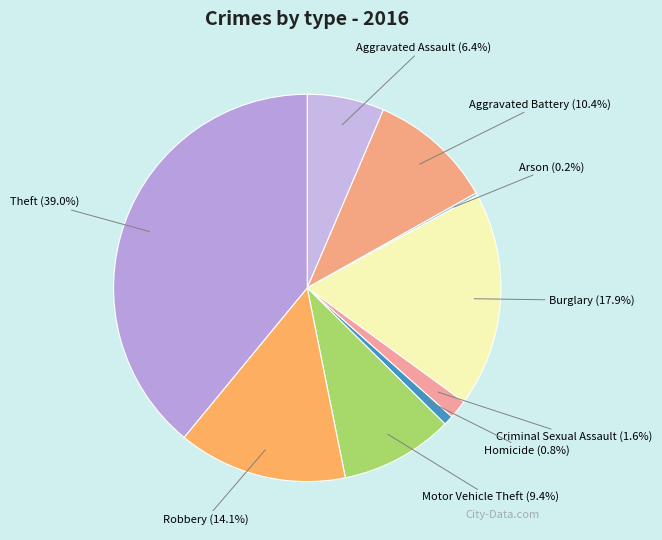

Is there any slice that represents more than half of the pie?

No